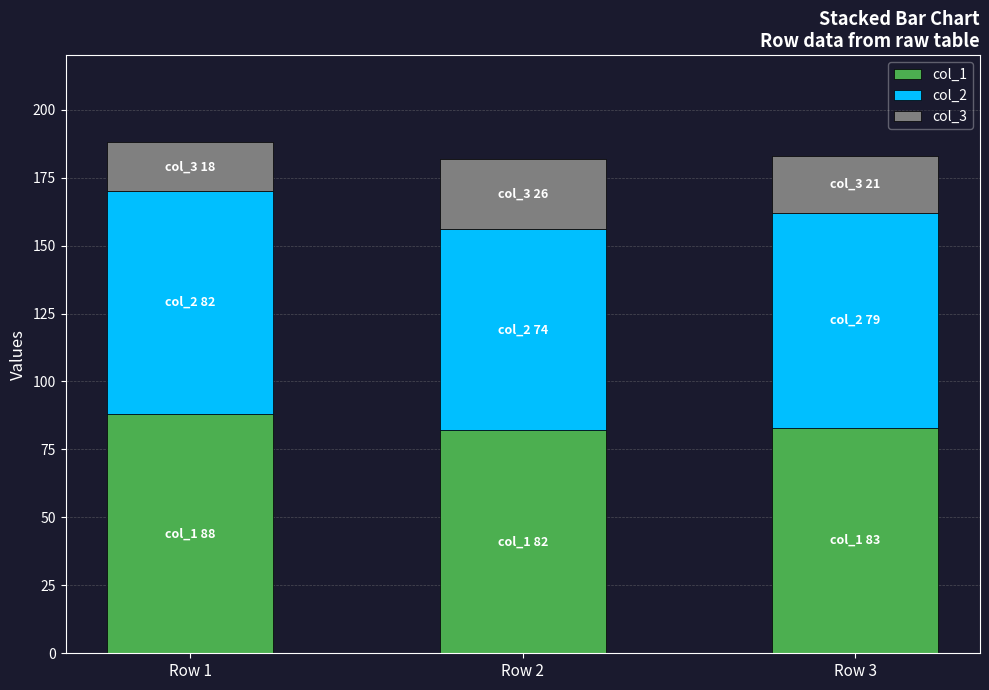

How many bars are there in total?

3